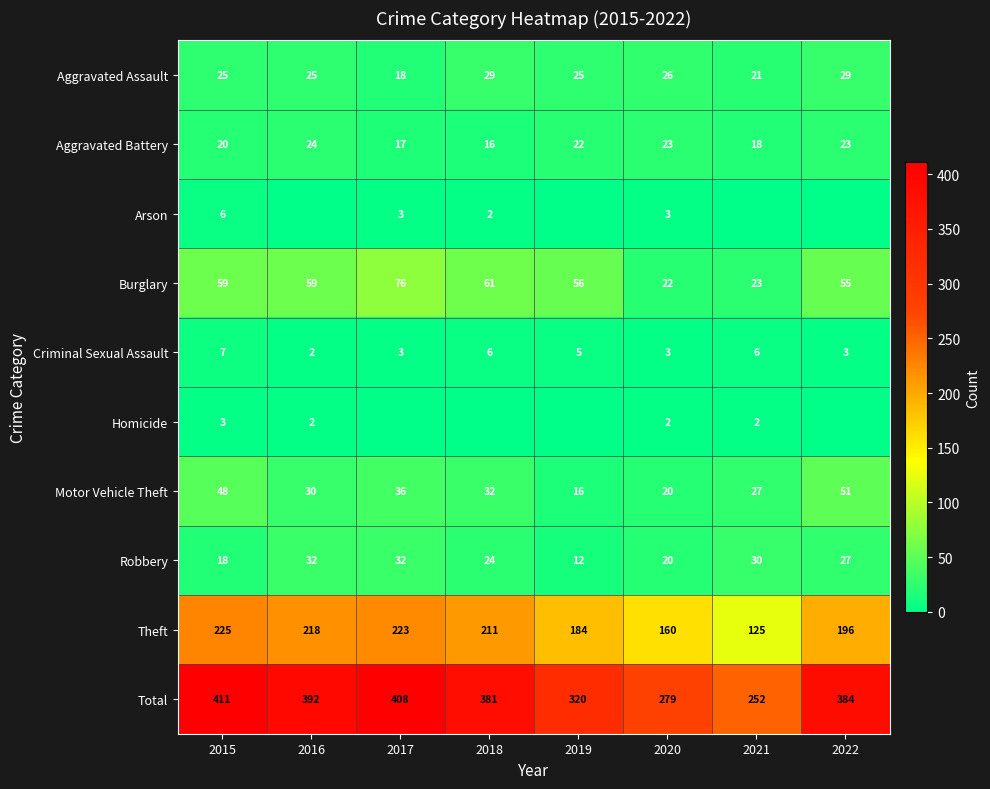

At which label does Motor Vehicle Theft first exceed 32?

2015